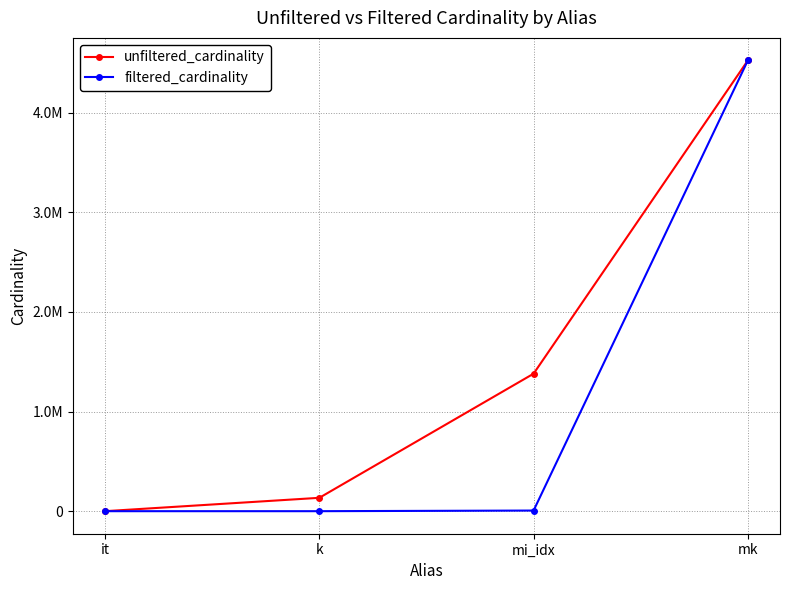

Which category has the lowest value in the unfiltered_cardinality series?

it